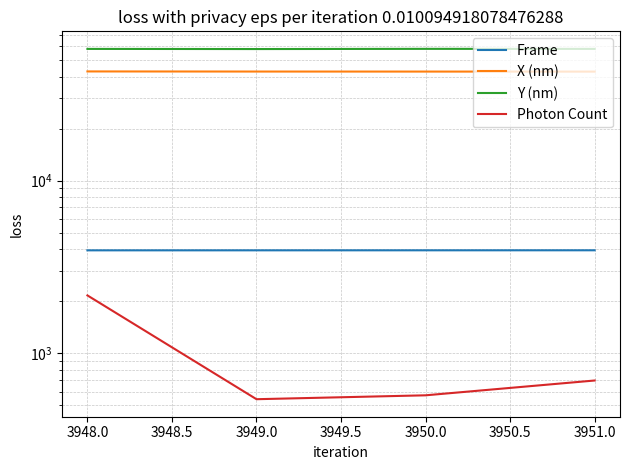

Which series has the largest total across all categories?

Y (nm)